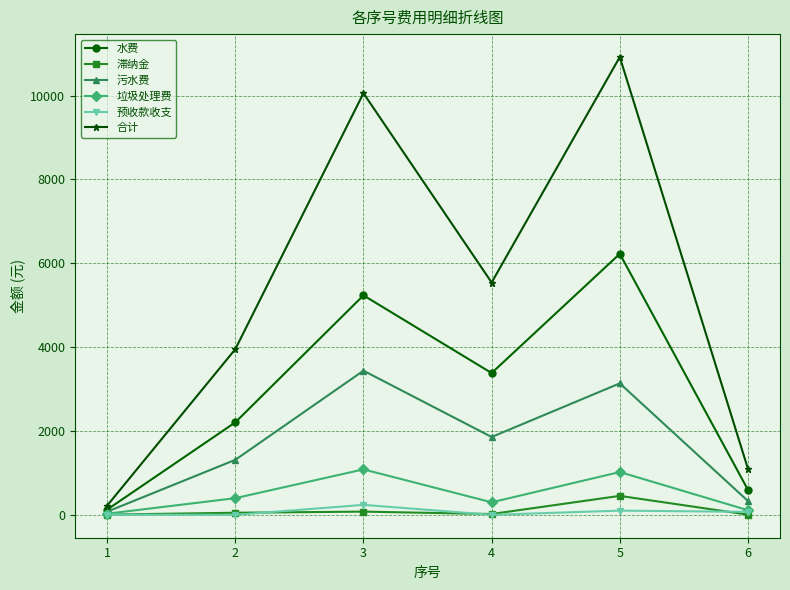

Which series has the largest total across all categories?

合计